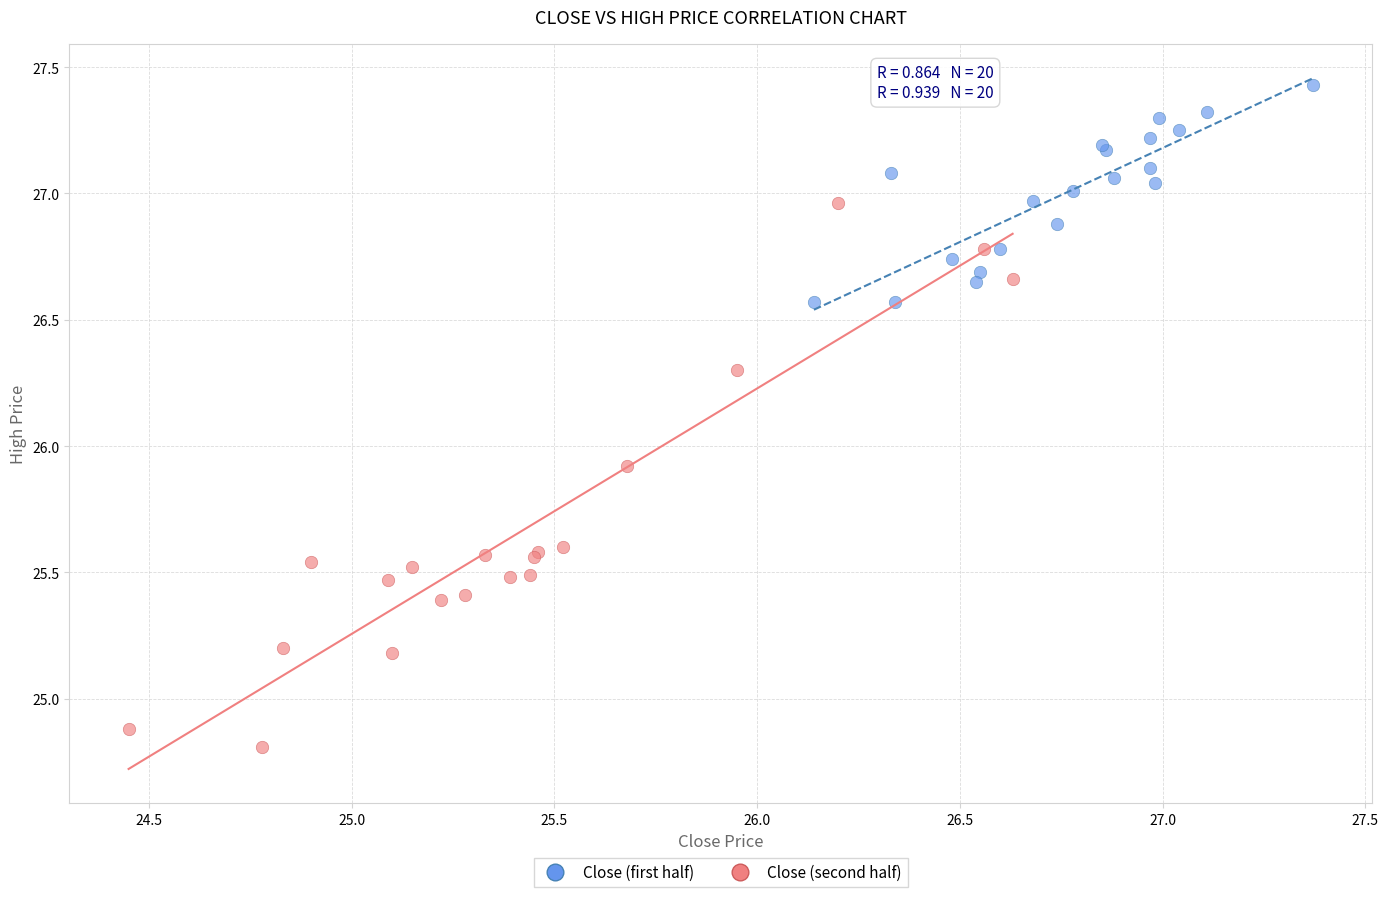

Which series reaches the minimum Y coordinate?

Close (second half)